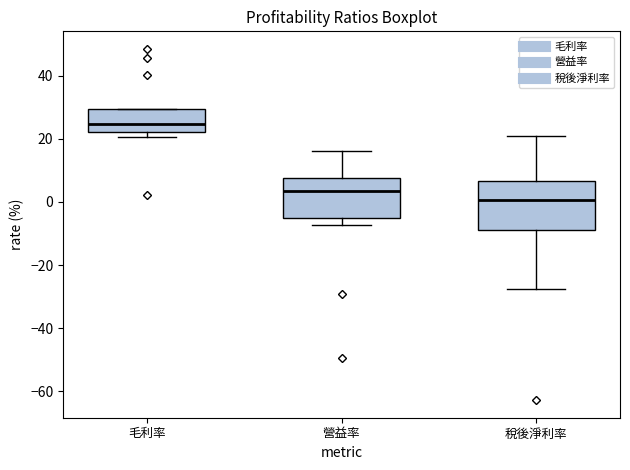

Reading left to right, transcribe this box plot: for each box, give where its median line is, the range the box spans, and where its two whiskers end, as read against the y-axis. The values are not printed on the chart, so give them approximately, as read against the axis.

毛利率: median 24, box 22 to 30, whiskers 20 to 30
營益率: median 4, box -6 to 8, whiskers -8 to 16
稅後淨利率: median 0, box -8 to 6, whiskers -28 to 20